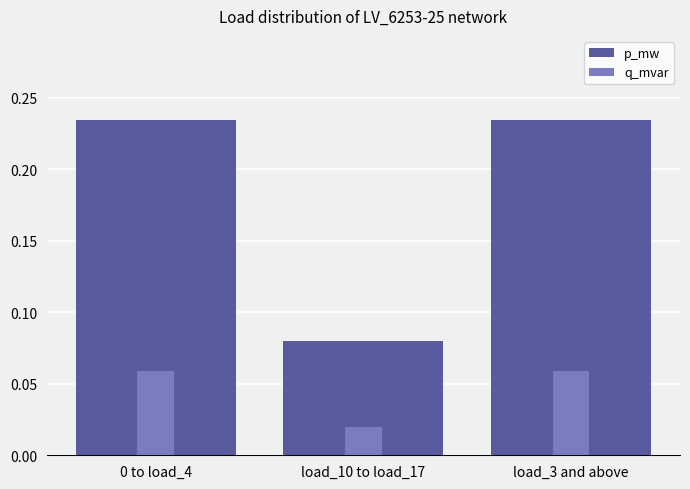

How many q_mvar values are between 0 and 1?

3